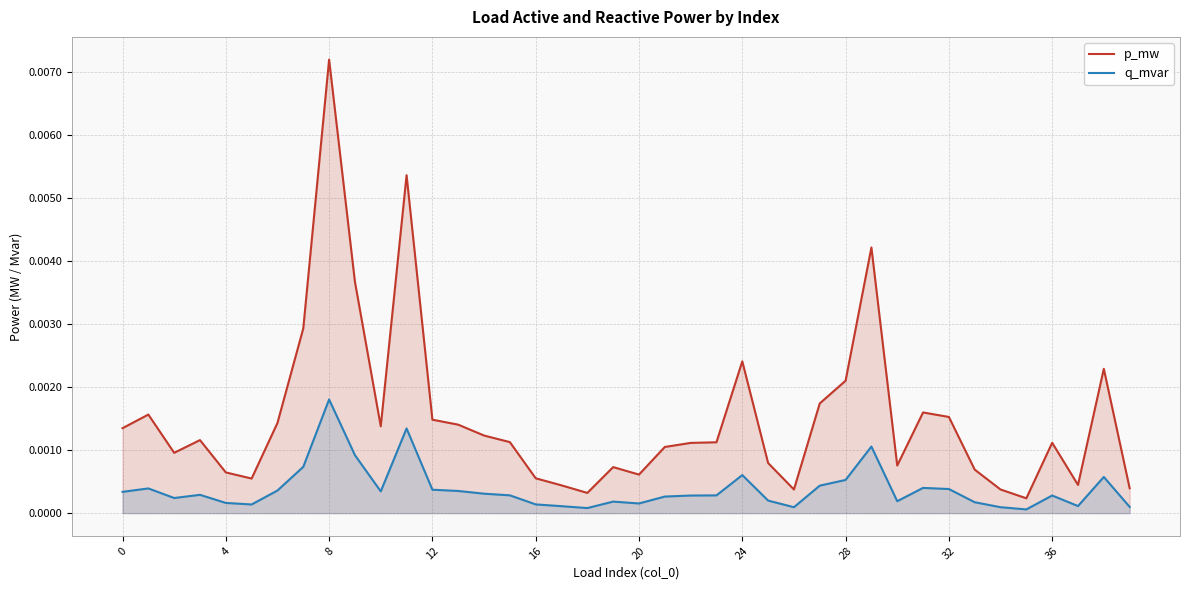

True or false: p_mw and q_mvar intersect in this chart.

False